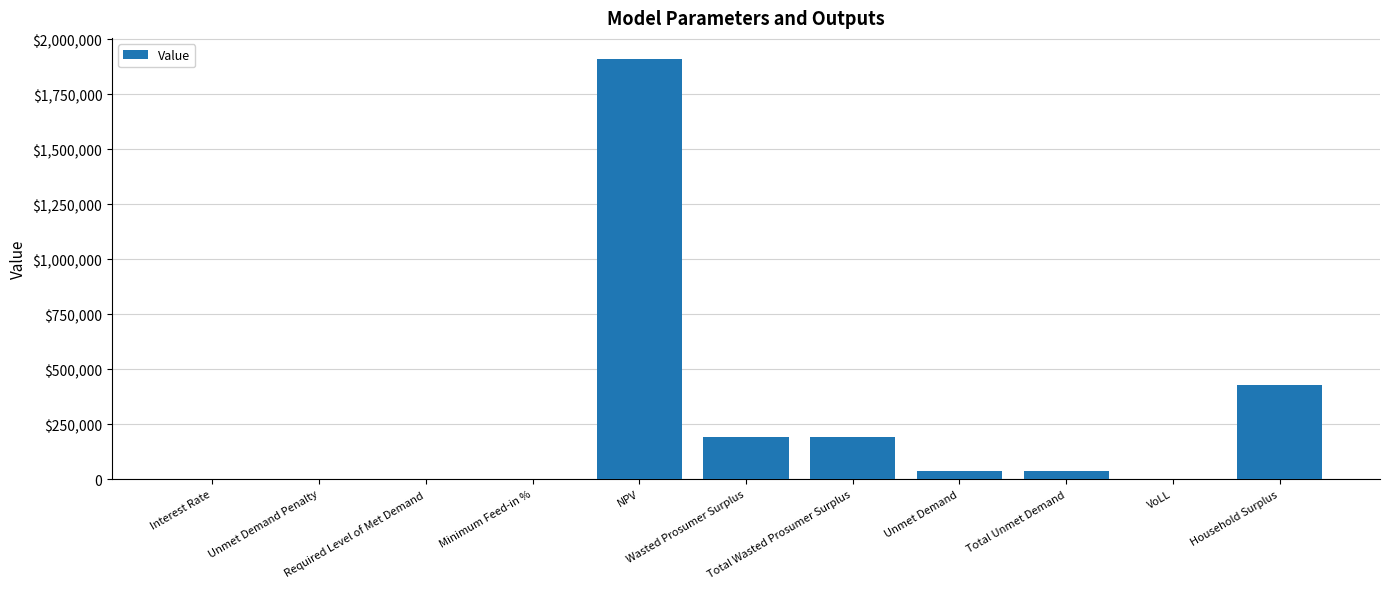

What is the approximate value at Total Wasted Prosumer Surplus?

190248.8